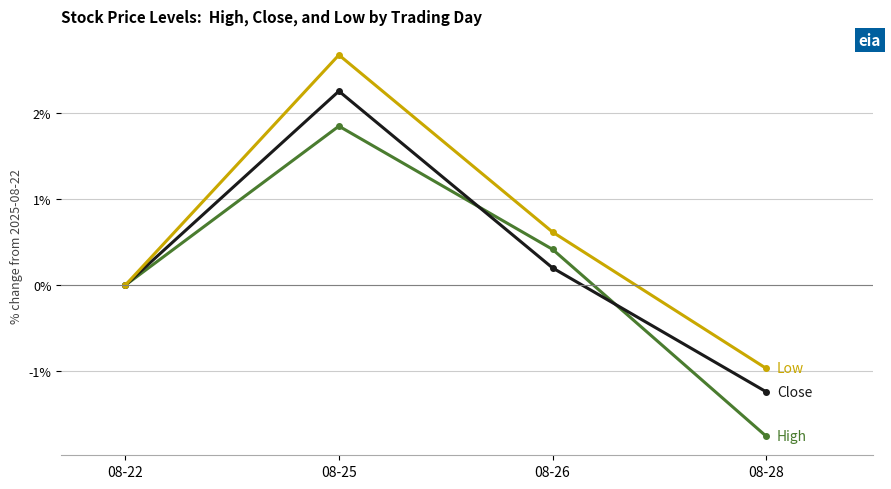

What is the difference between the highest and lowest values at 08-28?

0.8